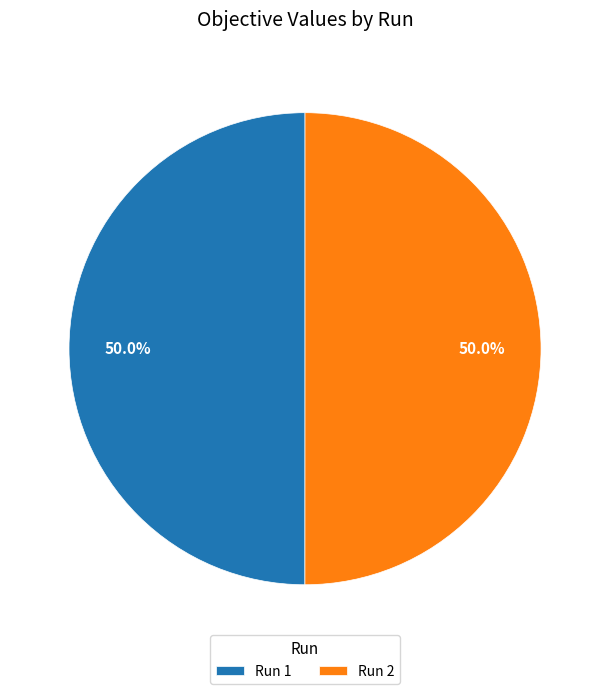

What portion of the pie excludes Run 2?

50.0%